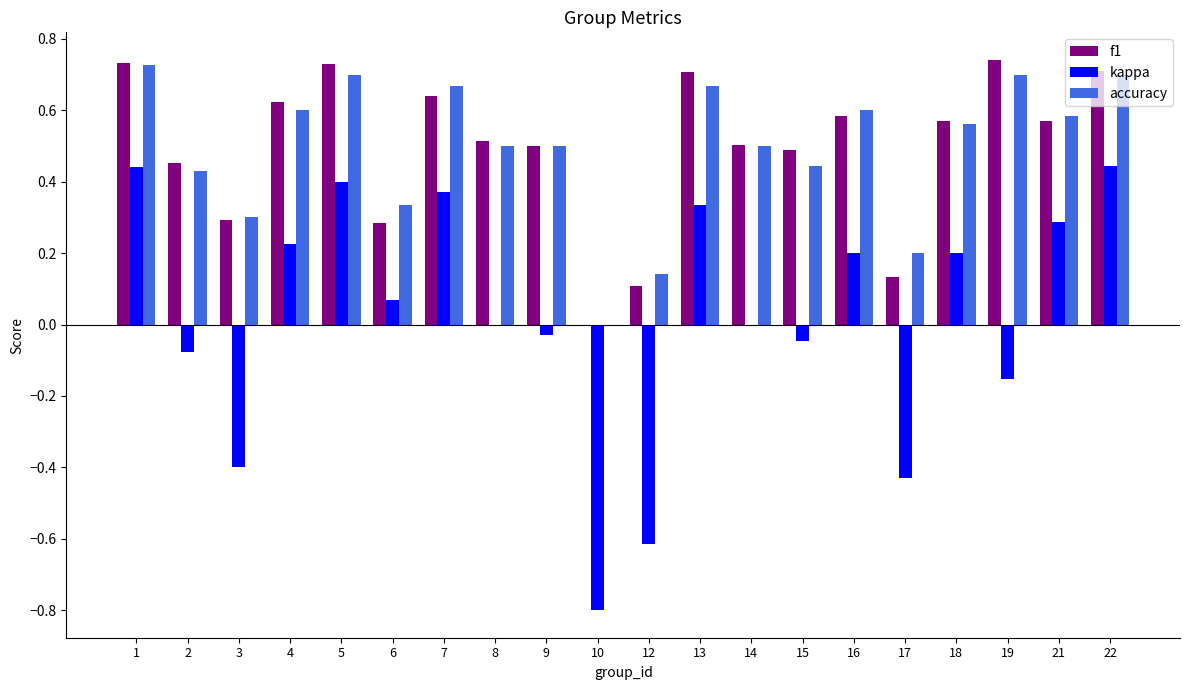

What is the sum of all f1 values?

9.9